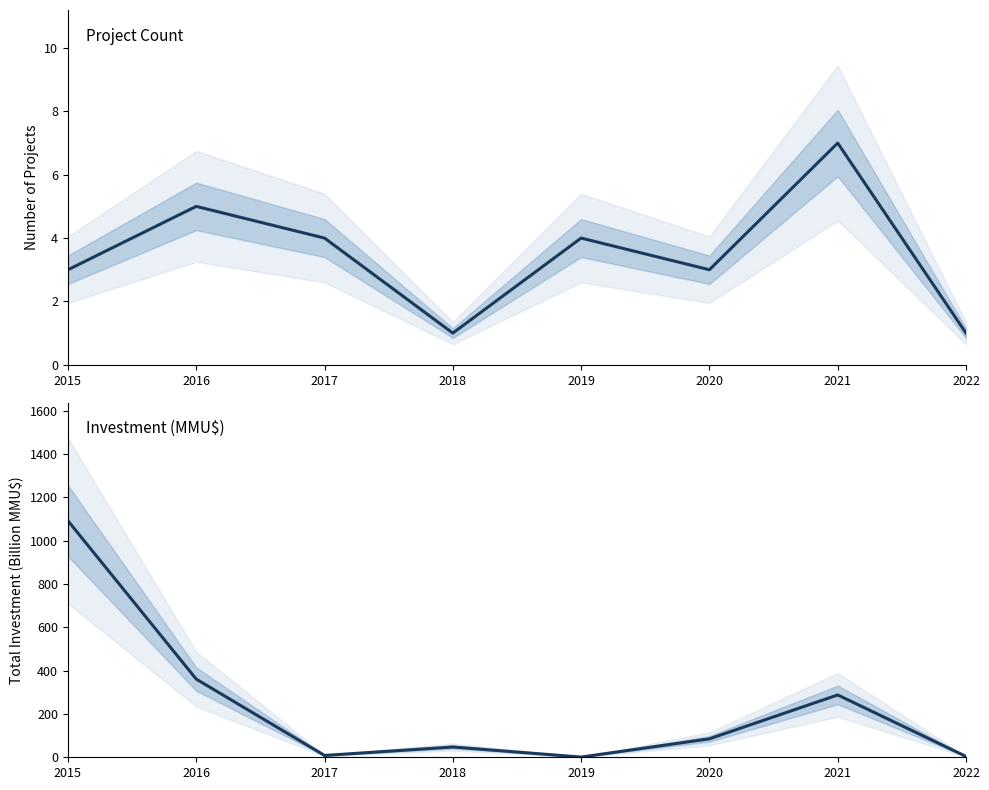

What is the greatest value displayed?

1092.0